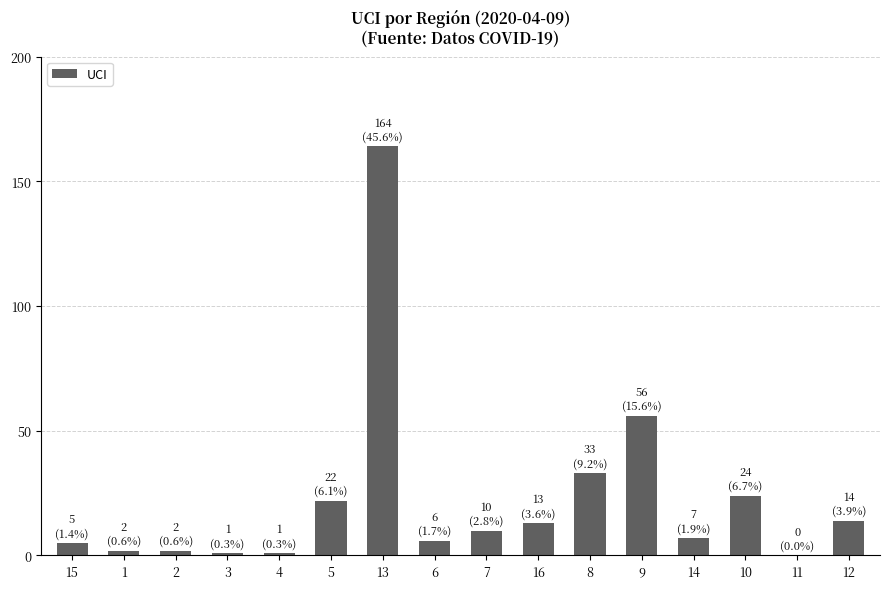

What is the greatest value displayed?

164